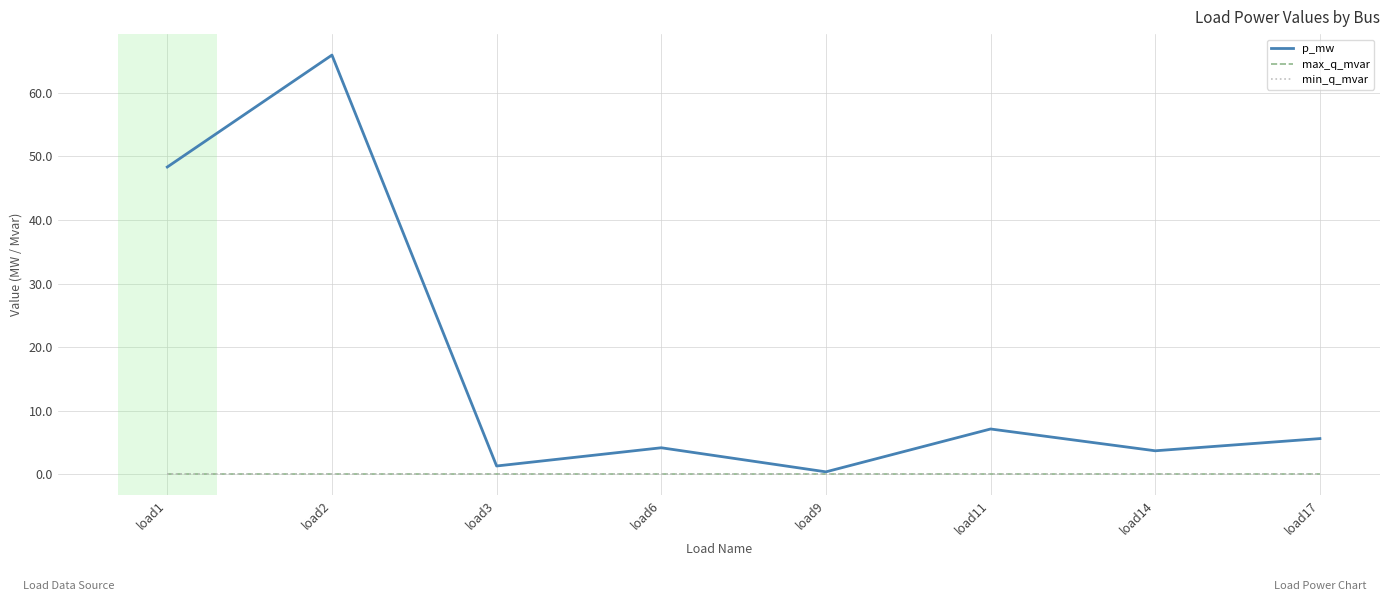

Which series has the widest spread of values?

p_mw